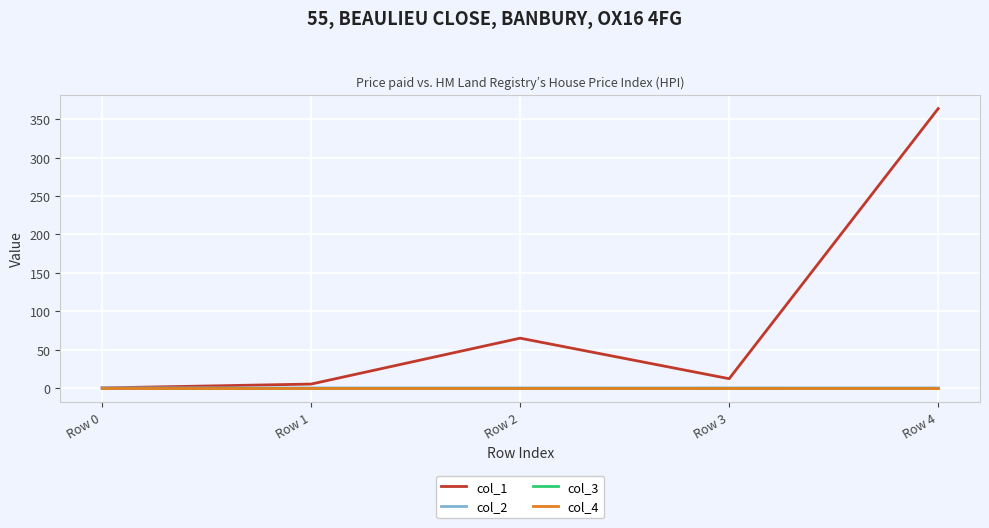

Reading left to right, extract all data points from this chart.

col_1: 0.0	5.0	64.8	12.0	364.0
col_2: 0.0	0.0	-0.0	0.0	0.0
col_3: 0.0	0.0	0.0	0.0	0.0
col_4: 0.0	0.0	0.0	0.0	0.0